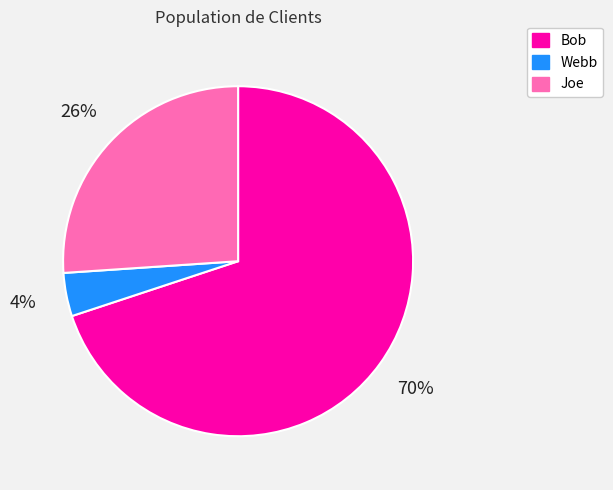

Which slice is the smallest?

Webb